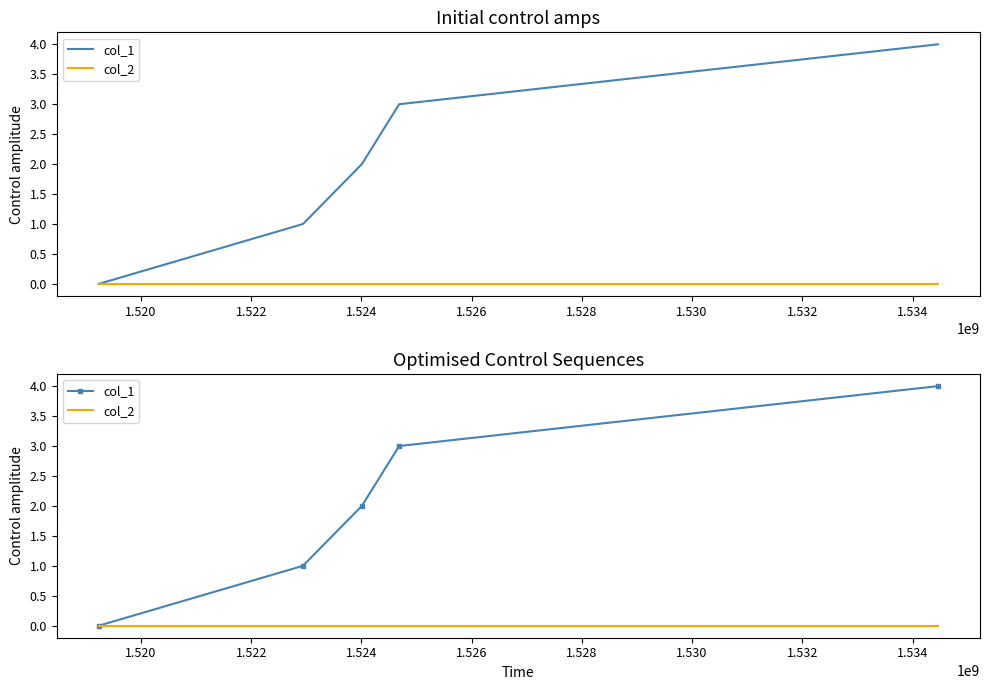

True or false: col_2 and col_1 cross at least once.

False